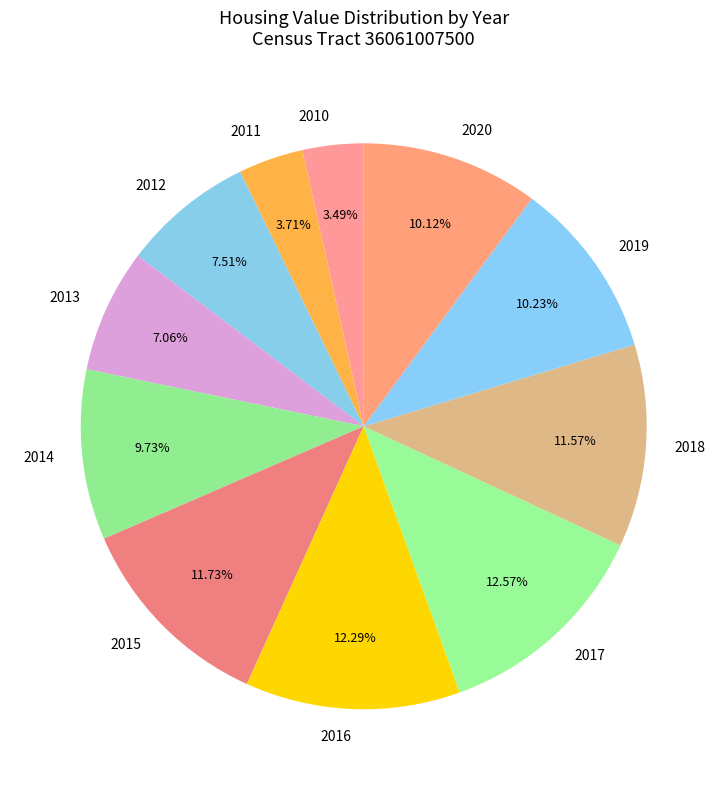

Between 2016 and 2015, which is larger?

2016